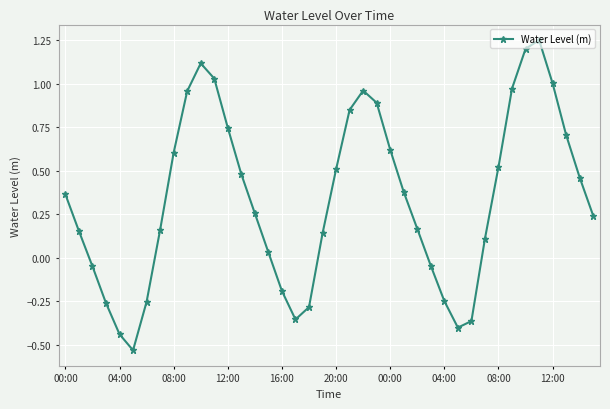

What is the sum of all values?

13.4